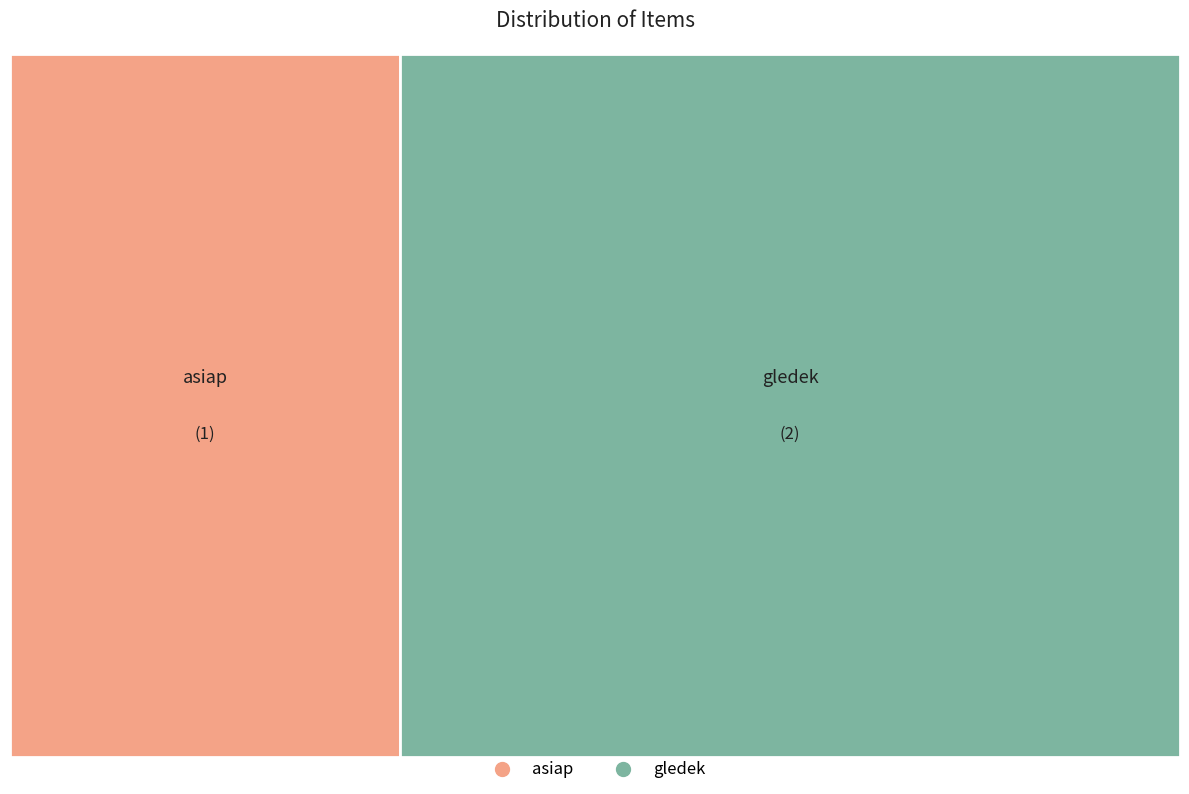

How many segments does this pie chart have?

2